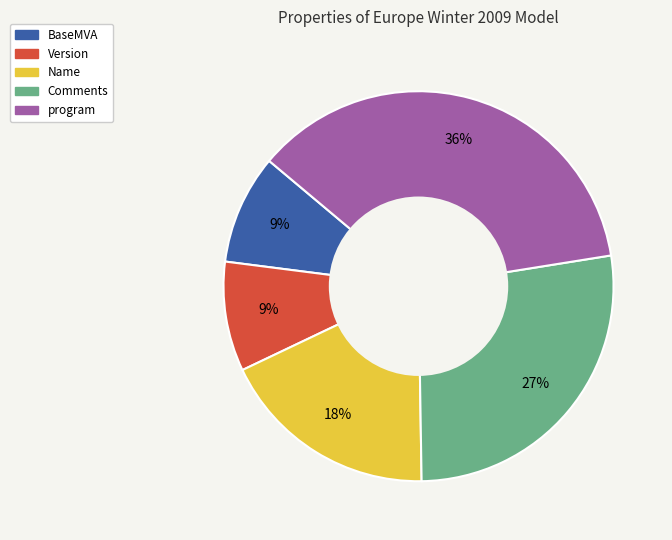

To the nearest percent, what is the difference between the largest and smallest slice percentages?

27%